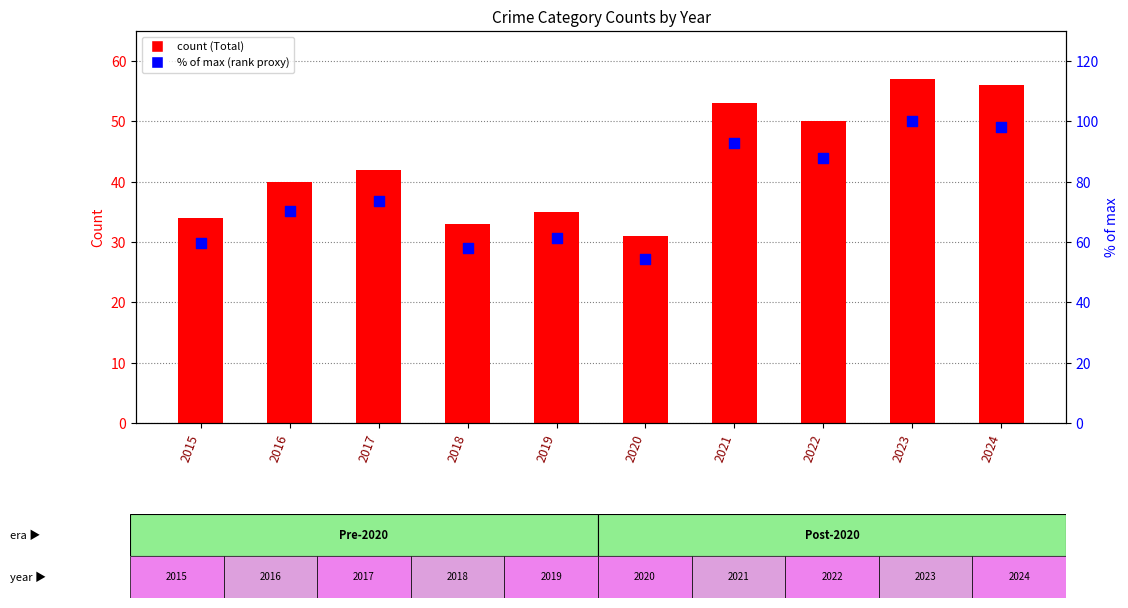

What is the total value across all series at 2023?

157.0